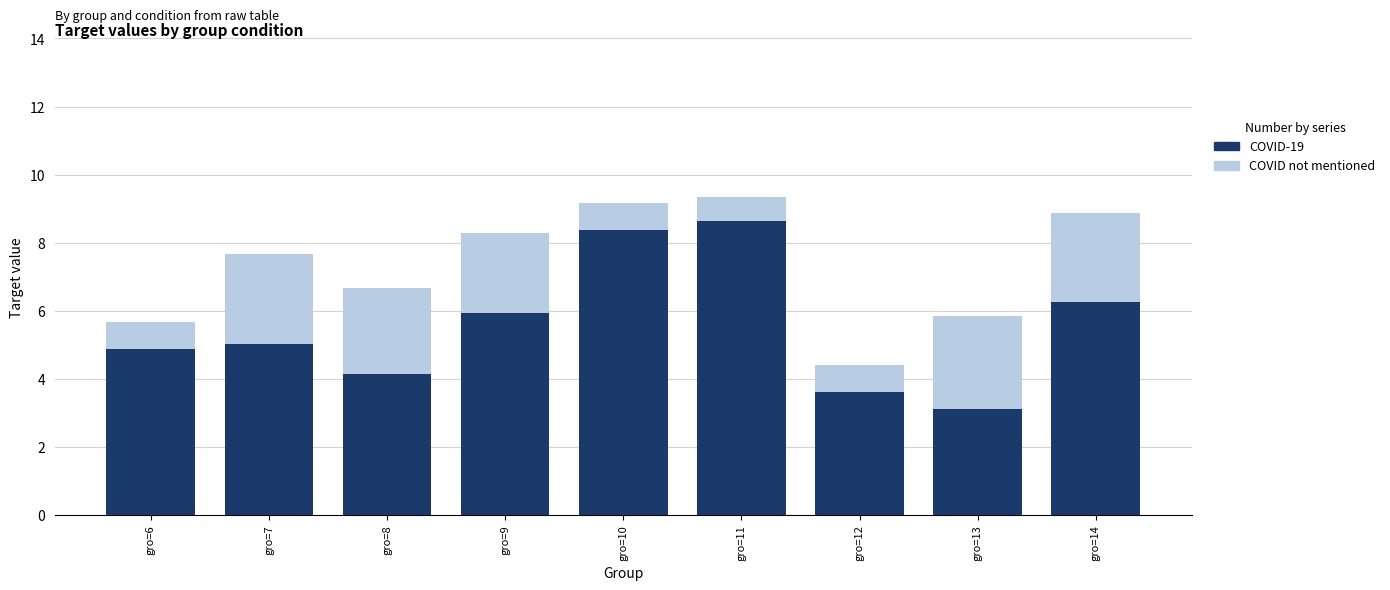

What is the total value across all series at gro=9?

8.3